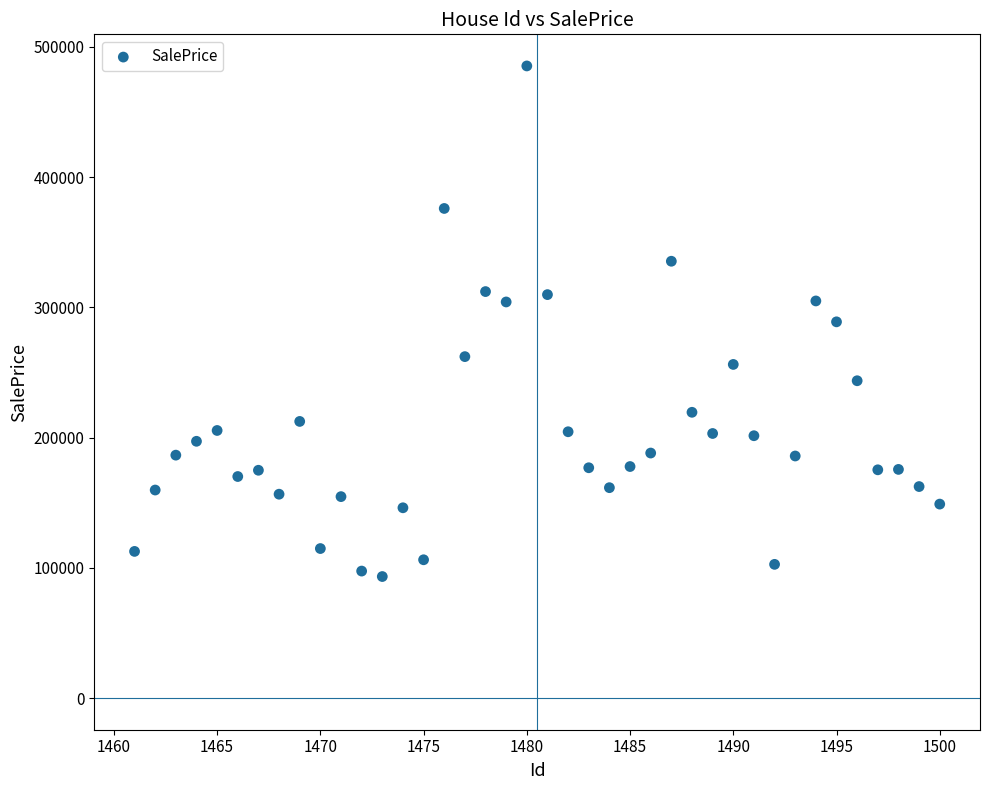

What is the range of X values (max minus min)?

39.0